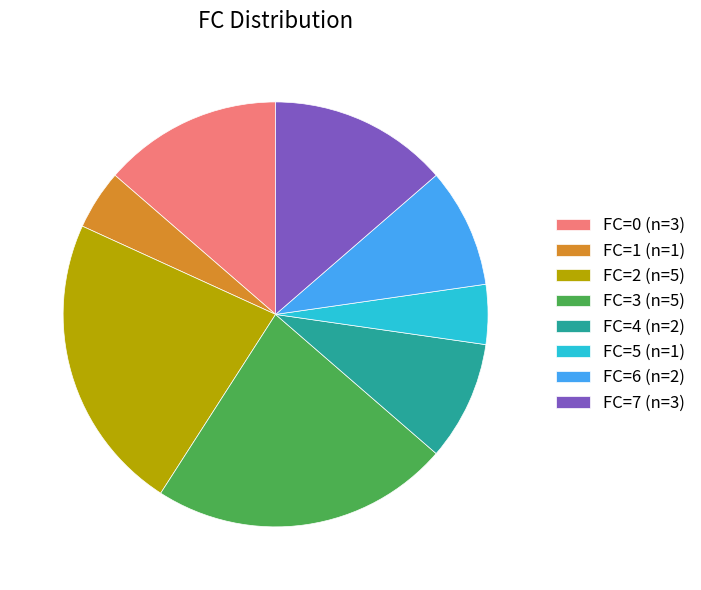

Is it true that FC=1 (n=1) is 5% of the pie?

True